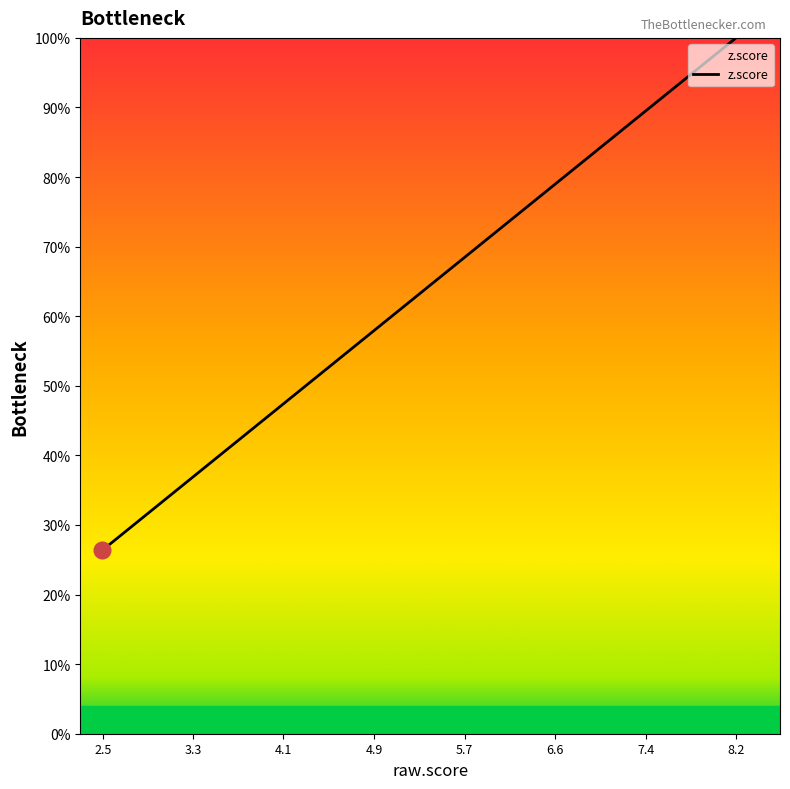

What is the difference between the maximum and minimum values?

73.6